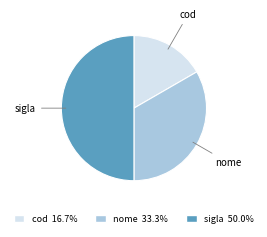

Does cod account for over 50% of the chart?

No